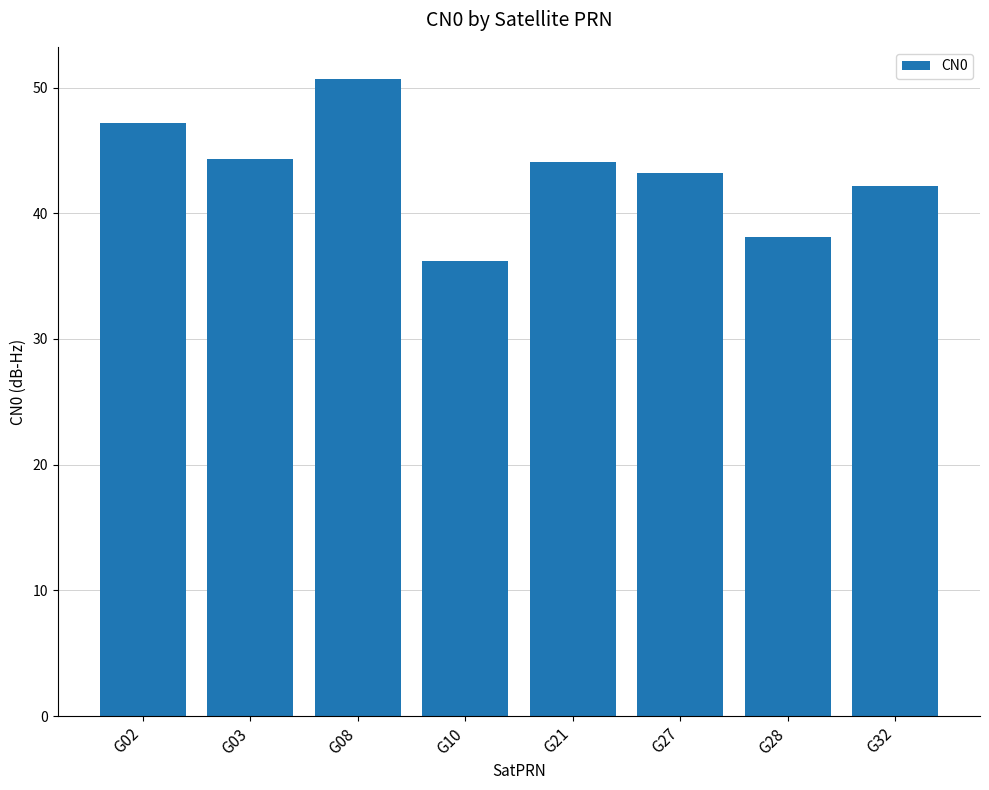

What is the change in value from G03 to G28?

-6.2